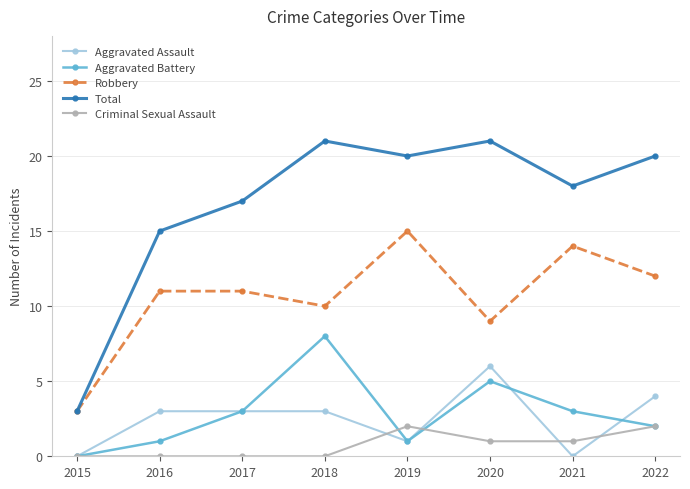

True or false: Aggravated Assault and Robbery cross at least once.

False